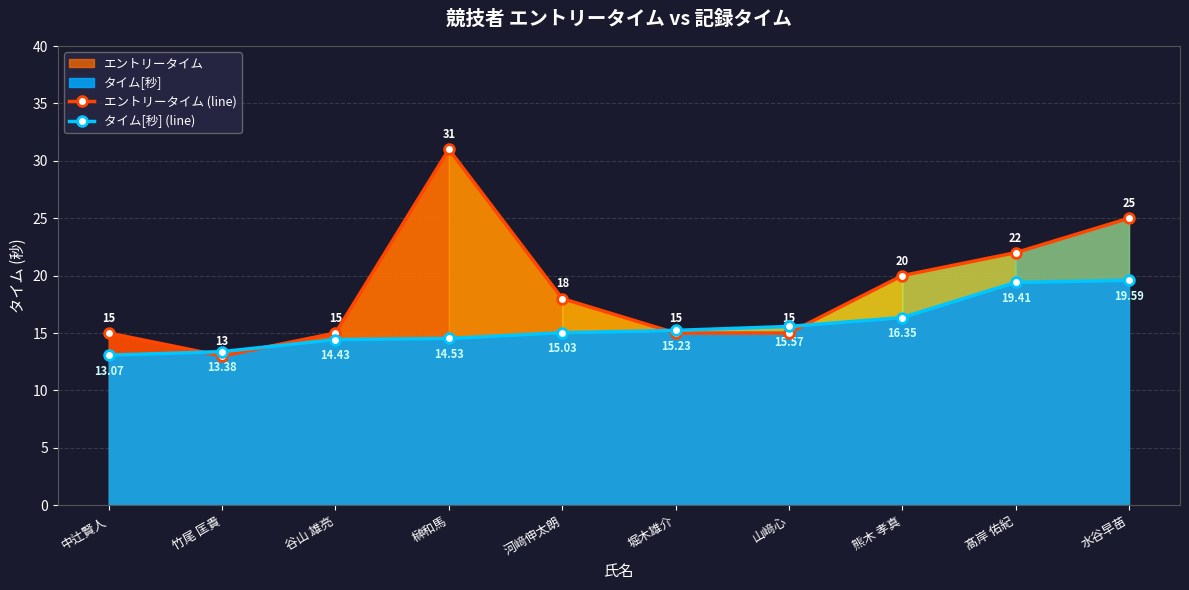

Which category has the lowest value across all series?

竹尾 匡貴